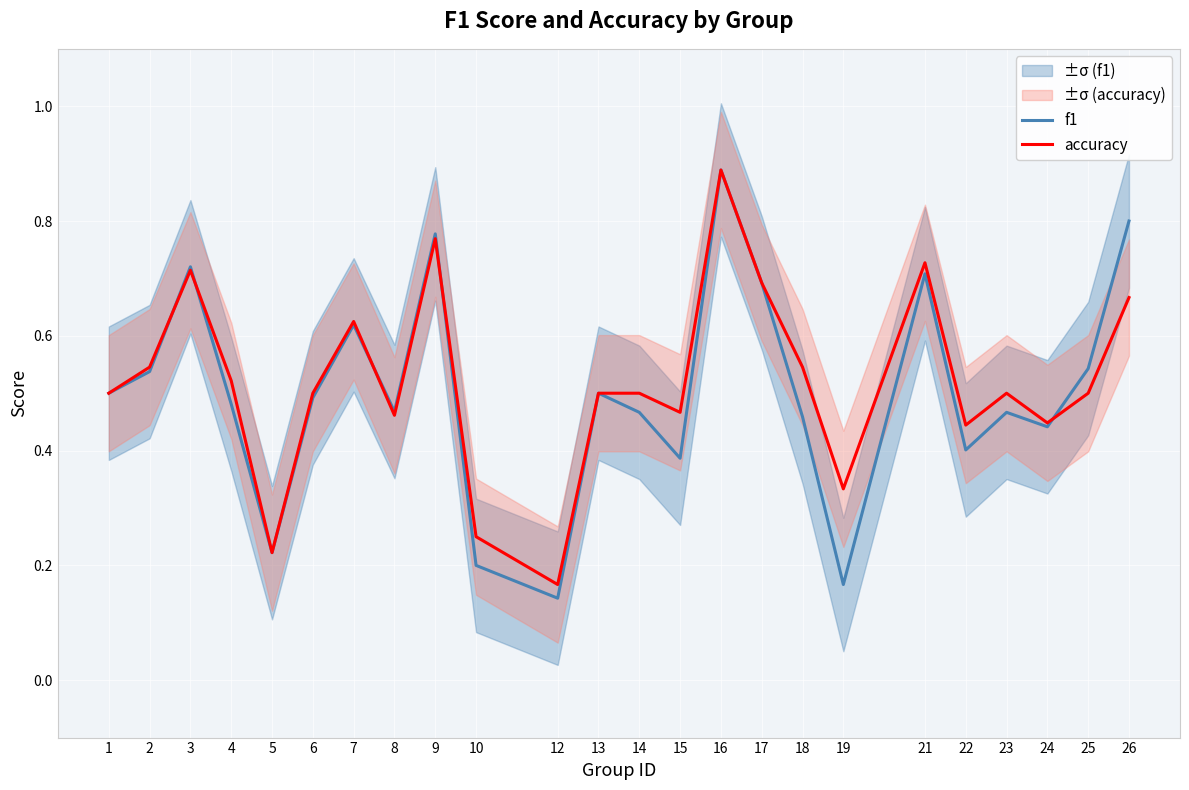

Which series has the largest range (max minus min)?

f1